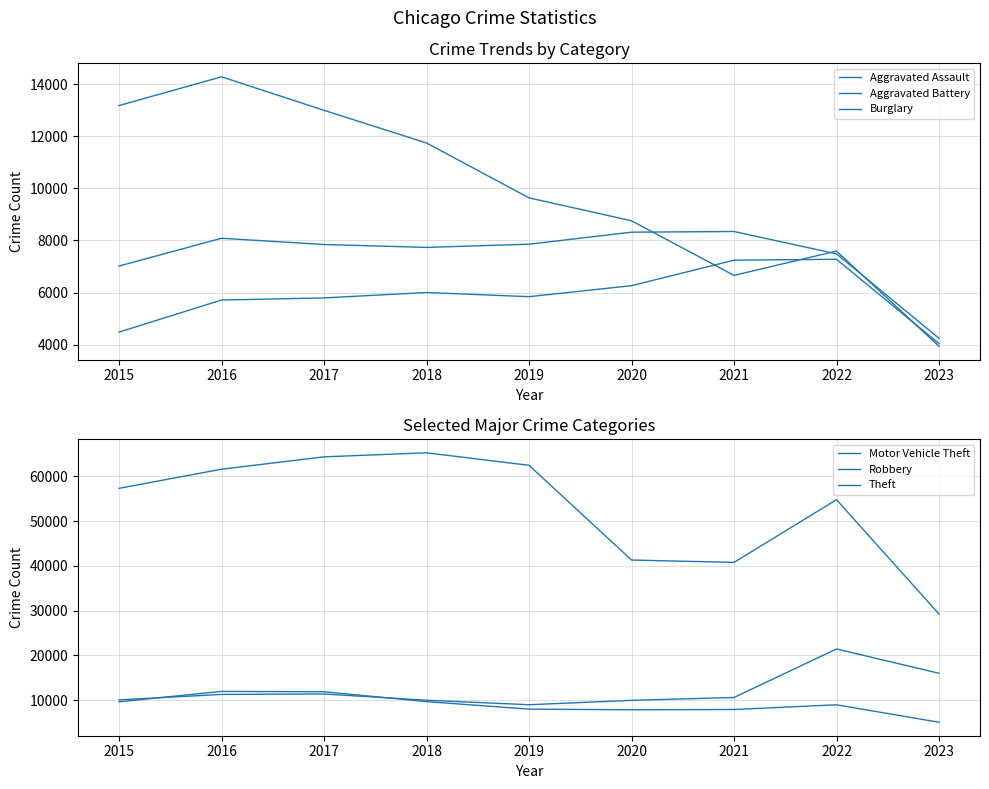

At which label does Aggravated Assault reach its peak?

2022